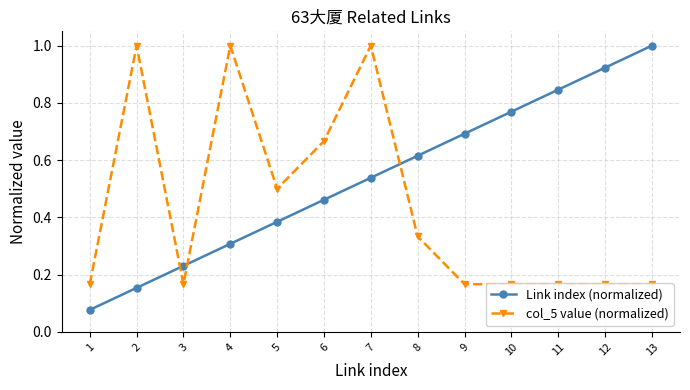

What is the total value across all series at 4?

1.3